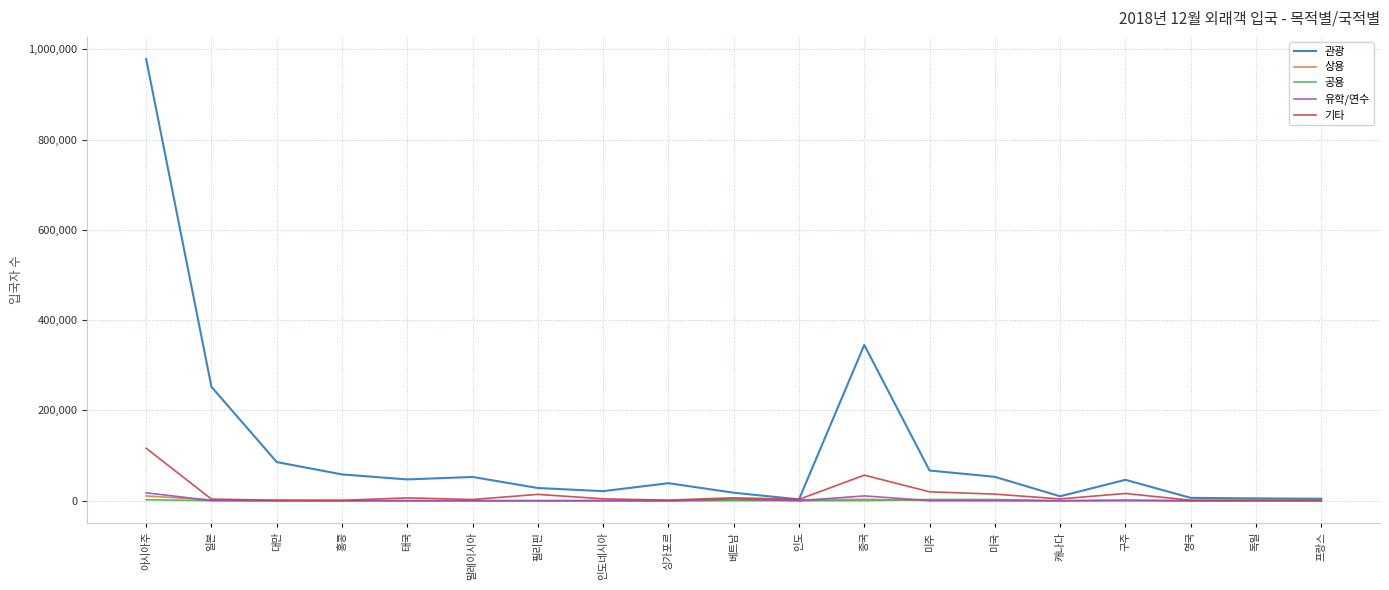

Is it true that 관광 equals 28222 at 필리핀?

True